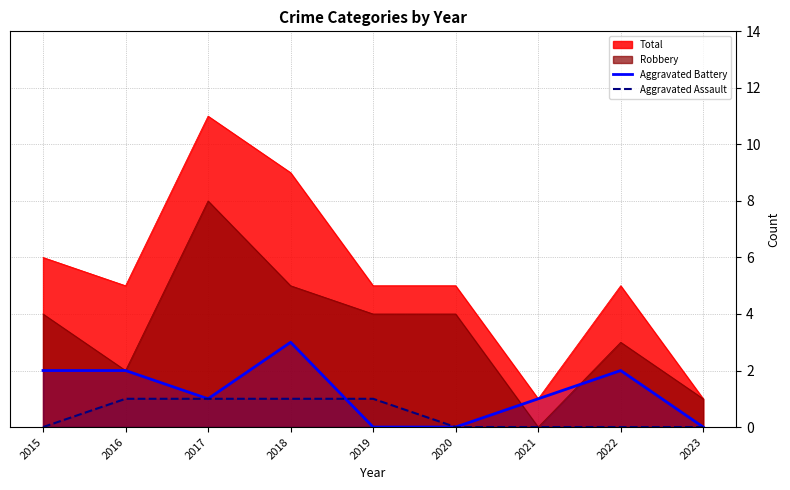

Count the Aggravated Battery values in the range 0 to 2.

8